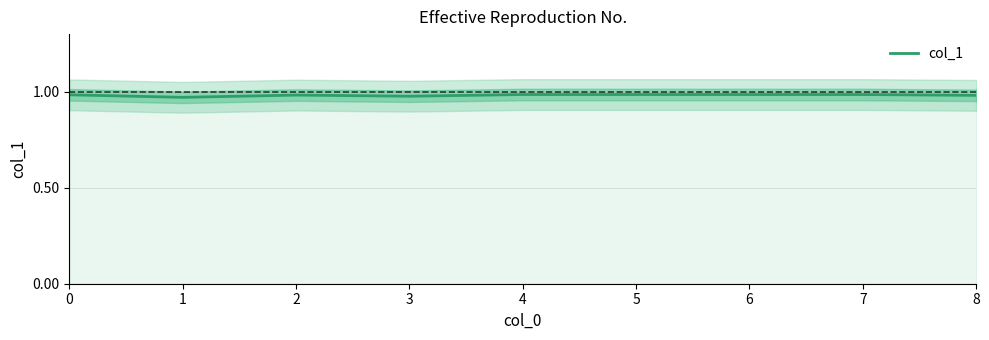

Read the value at 8.

1.0